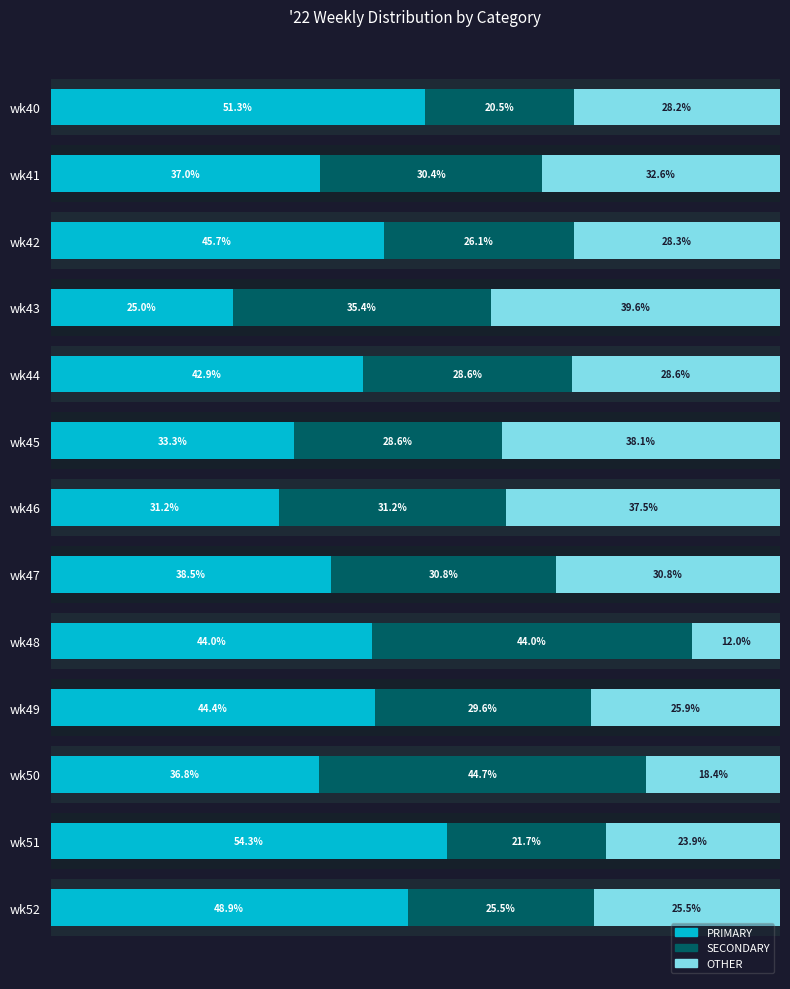

How many bars are there in each group?

3